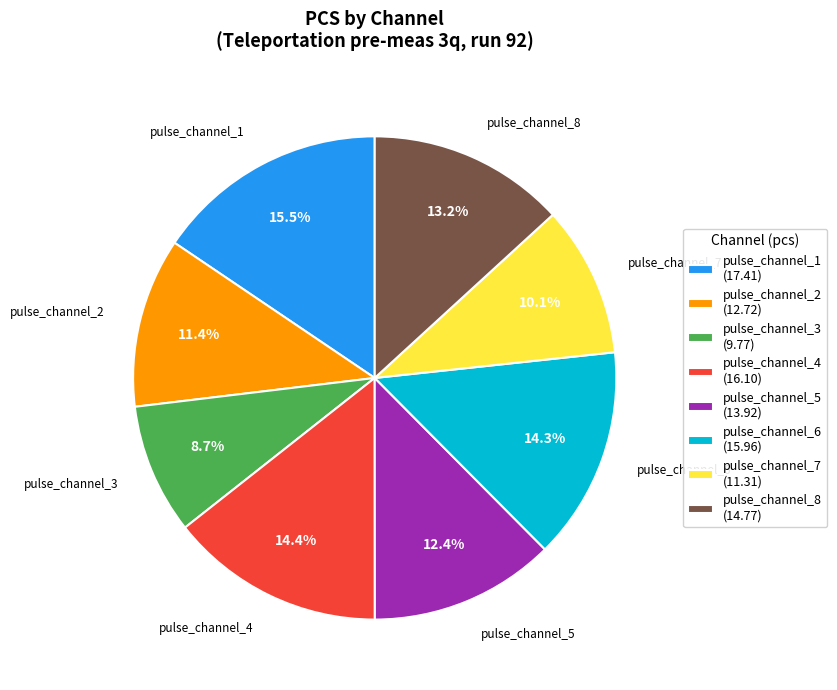

To the nearest percent, what is the difference between the pulse_channel_8 and pulse_channel_1 slice percentages?

2%